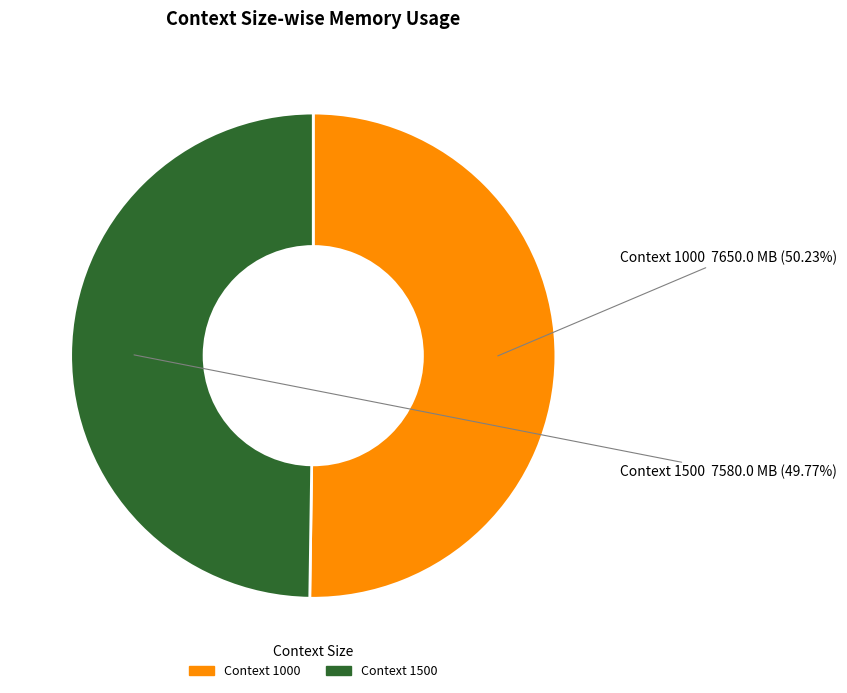

Is there a majority slice in this chart?

Yes